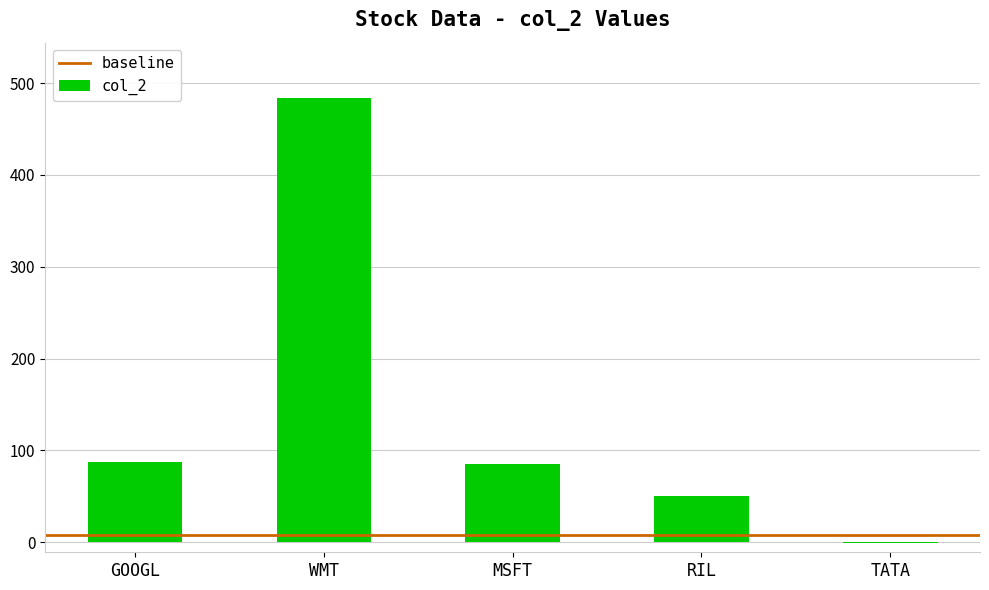

Where is the data nearest to the value 241?

GOOGL